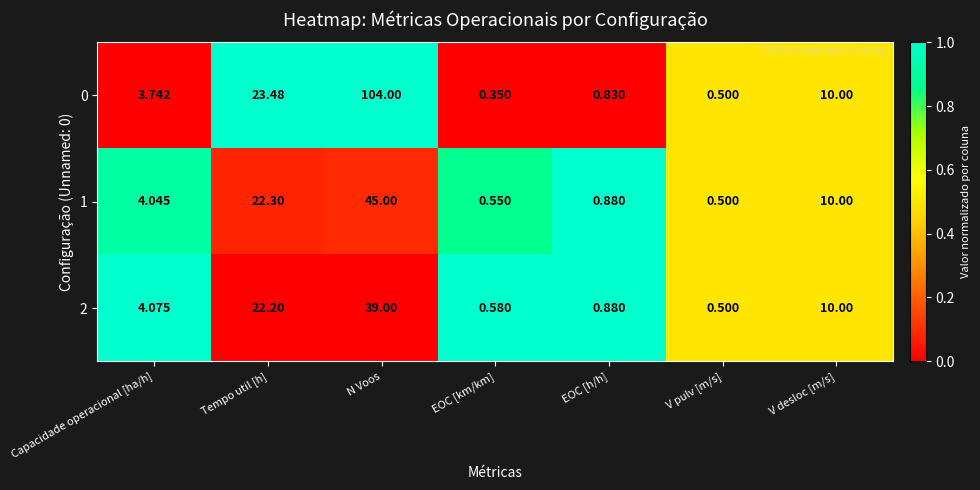

Where is 0 nearest to the value 52?

Tempo util [h]